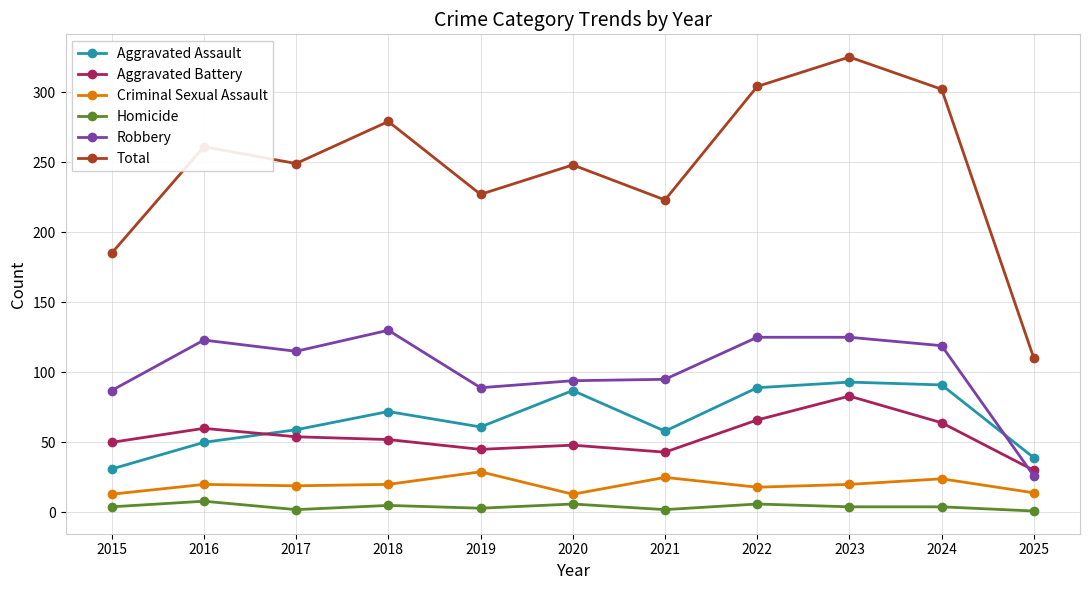

What is the difference between the Total values at 2019 and 2016?

34